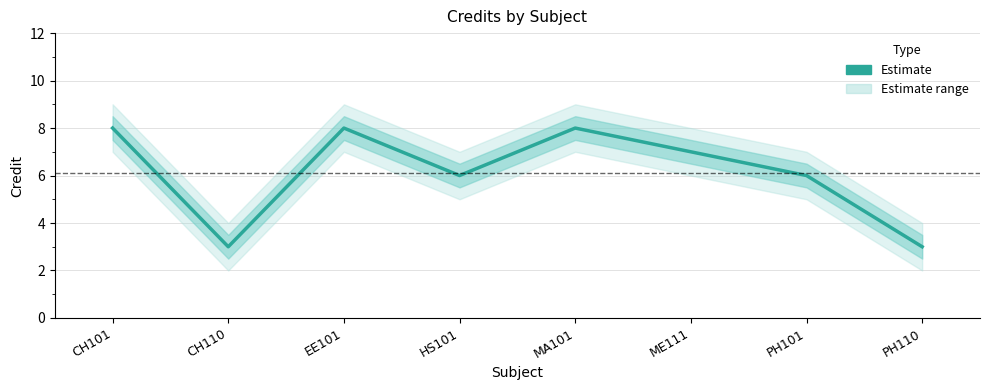

At which category does the data reach its first local peak?

EE101